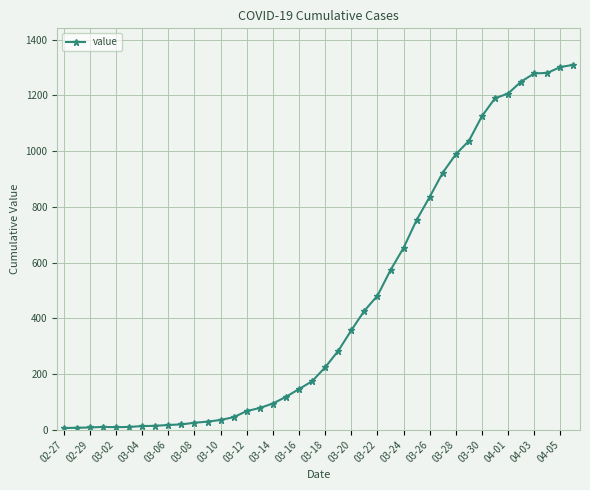

True or false: the data has more than 0 interior local peaks.

True